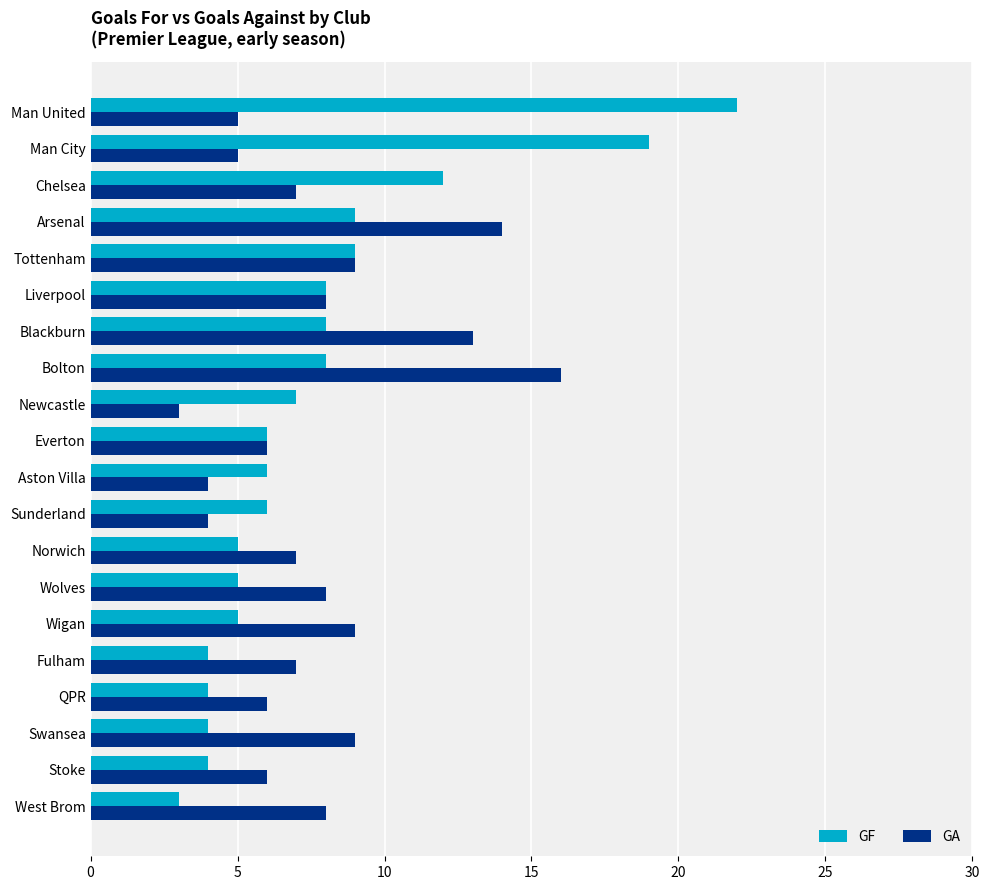

True or false: GF has a value of 12 at Chelsea.

True